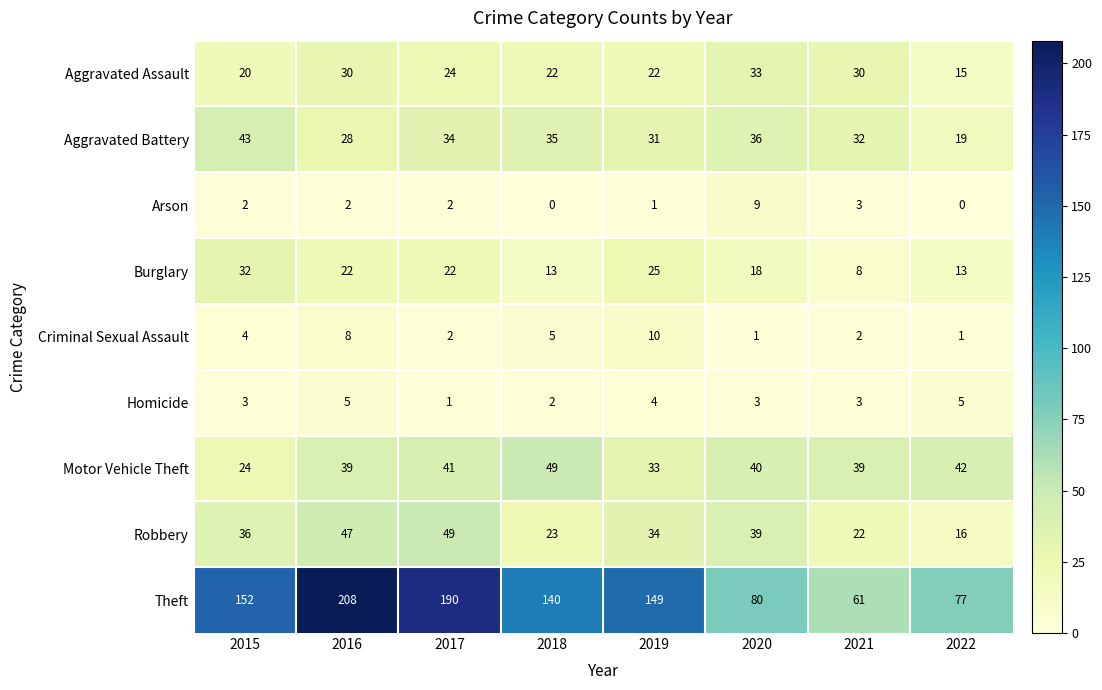

What is the sum of the Theft values at 2021 and 2022?

138